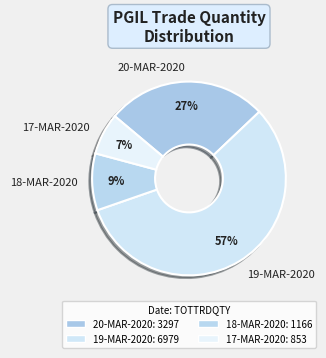

To the nearest percent, what portion does 18-MAR-2020 represent?

9%